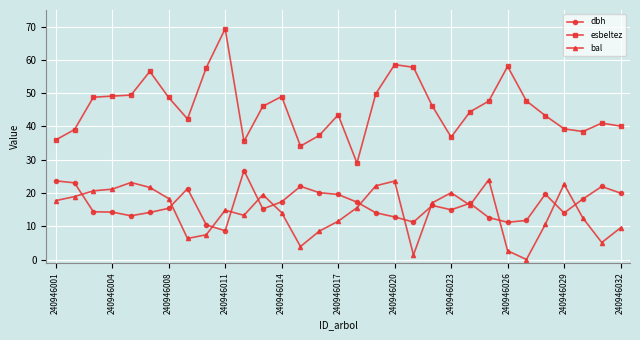

What is the value of the bal point at the 16th from the left?

11.5